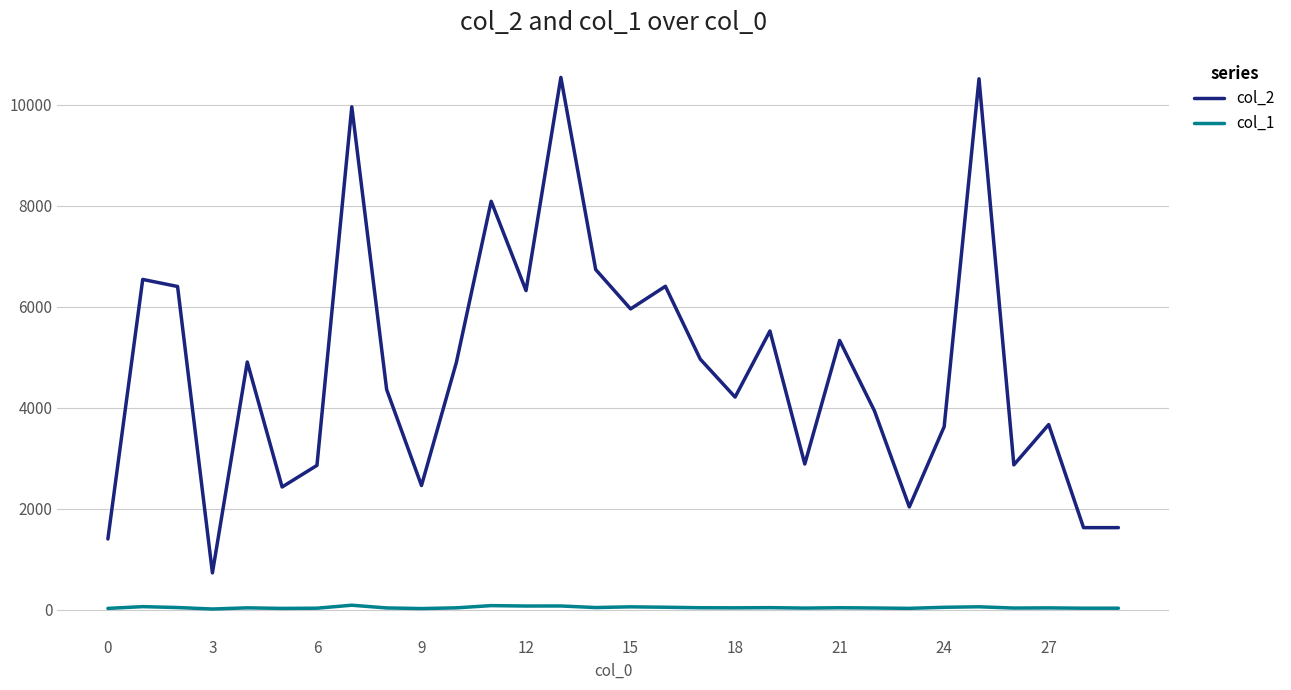

True or false: col_1 and col_2 cross at least once.

False